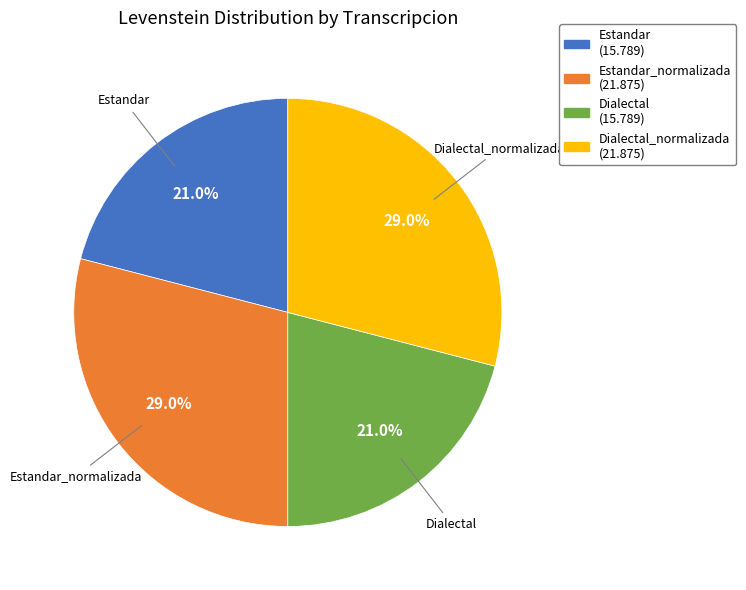

Does any single category account for the majority?

No